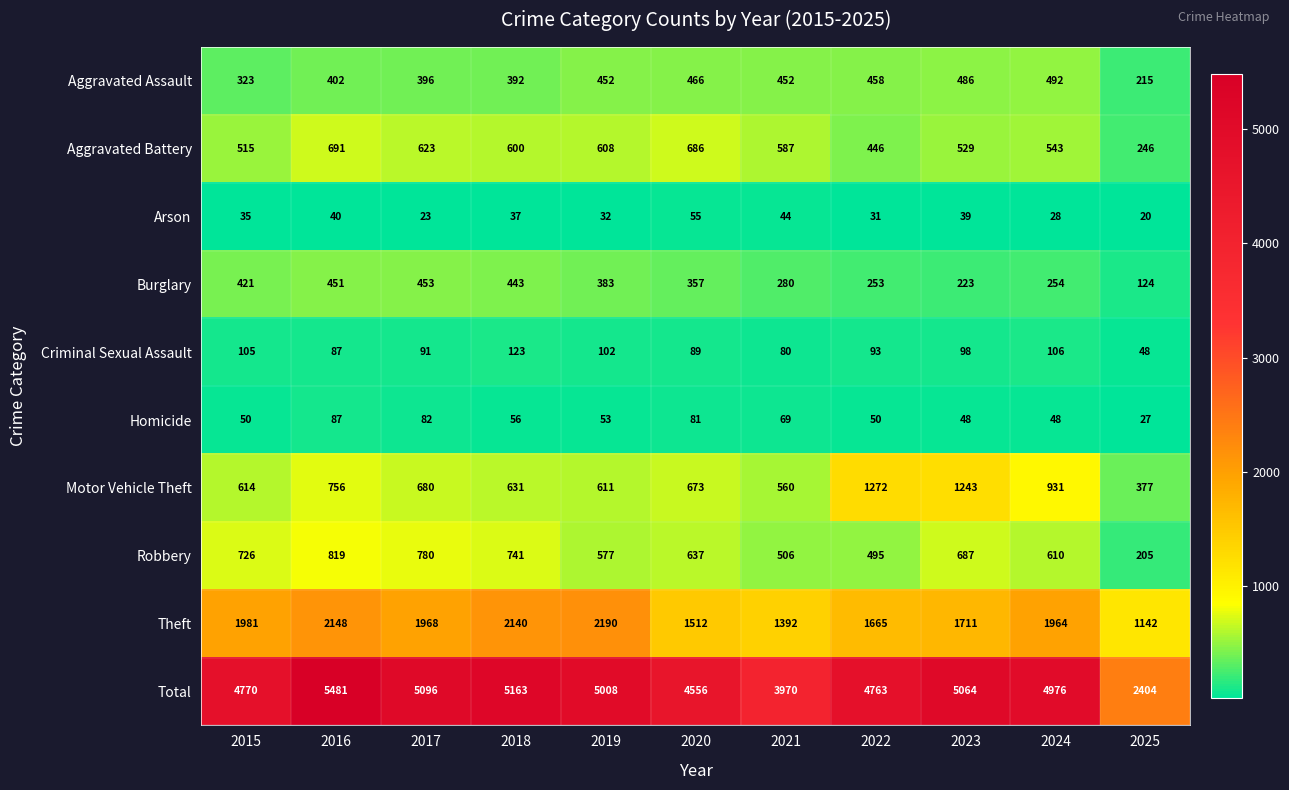

What is the spread (max minus min) of values at 2015?

4735